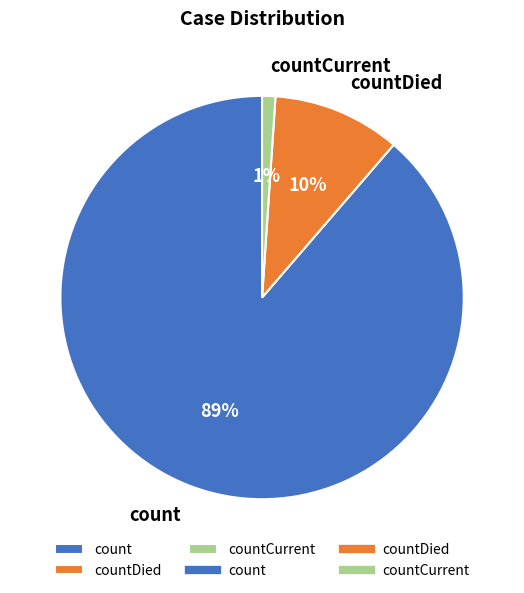

Does count represent more than half of the total?

Yes